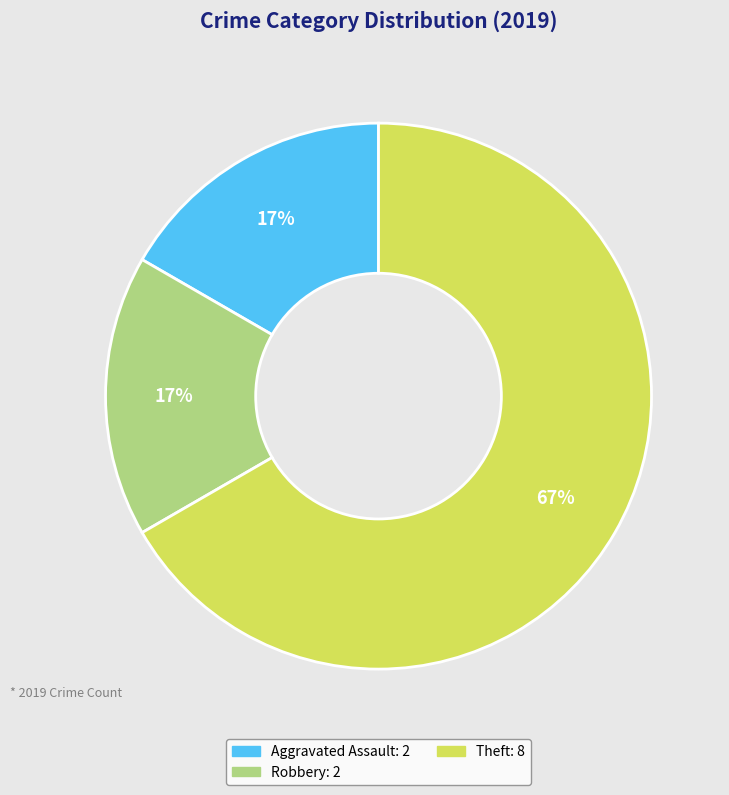

To the nearest percent, what is the difference between the largest and smallest slice percentages?

50%